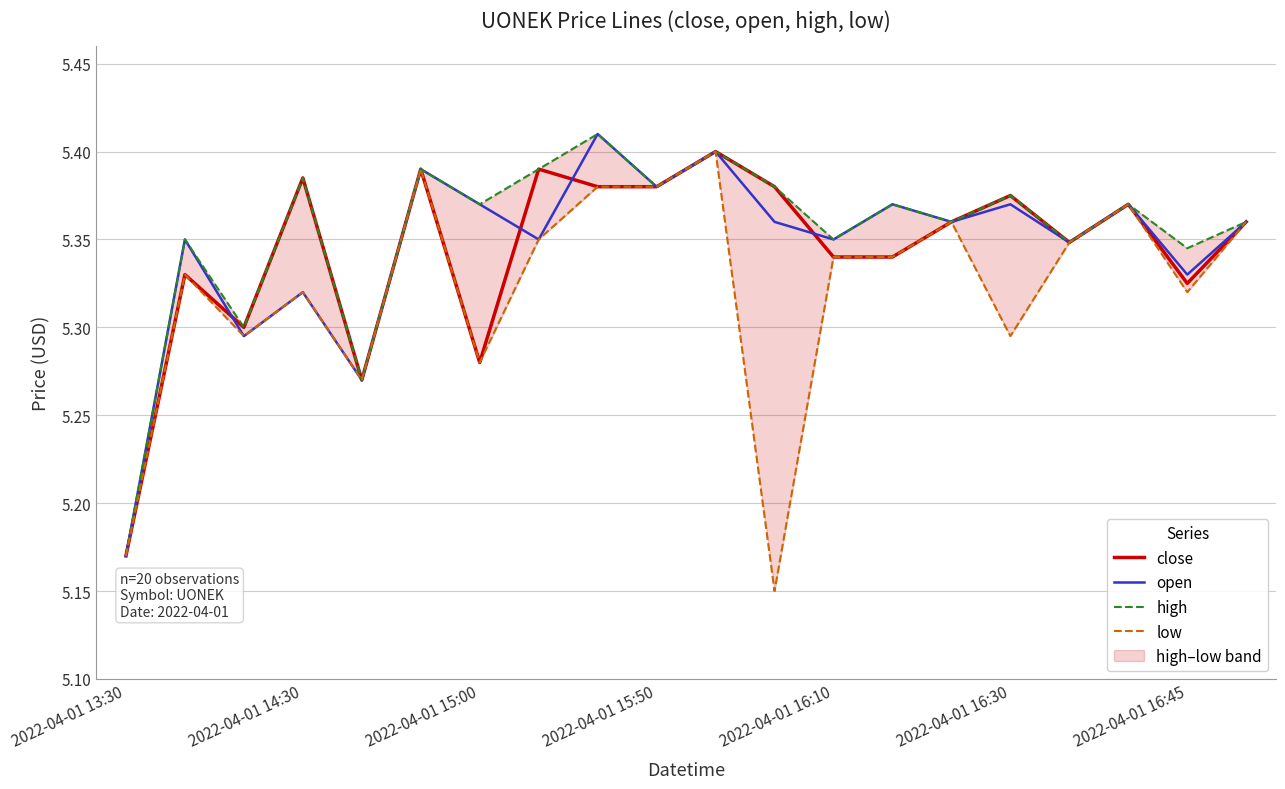

The value of close at 2022-04-01 16:30 is 7.8. True or false?

False